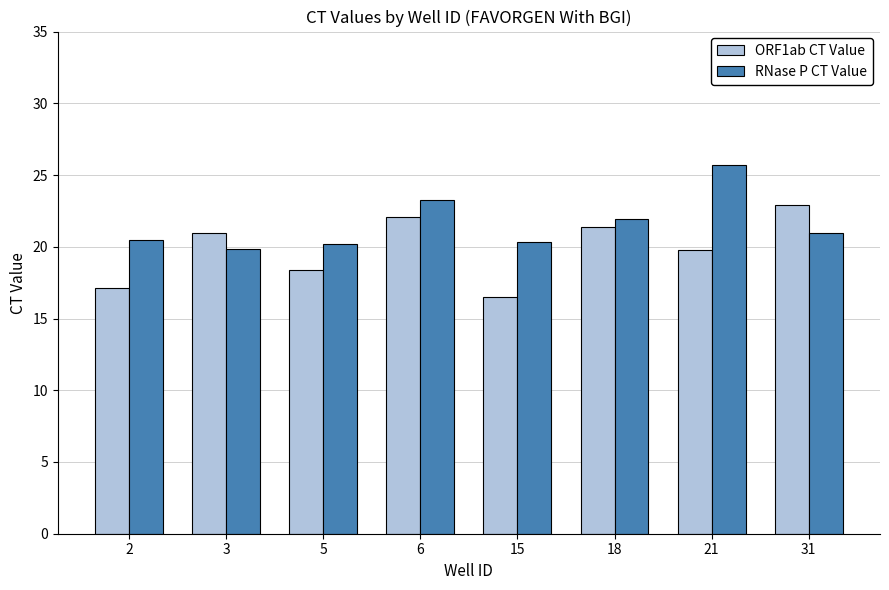

Is the value of ORF1ab CT Value at 15 greater than the value of RNase P CT Value at 2?

No